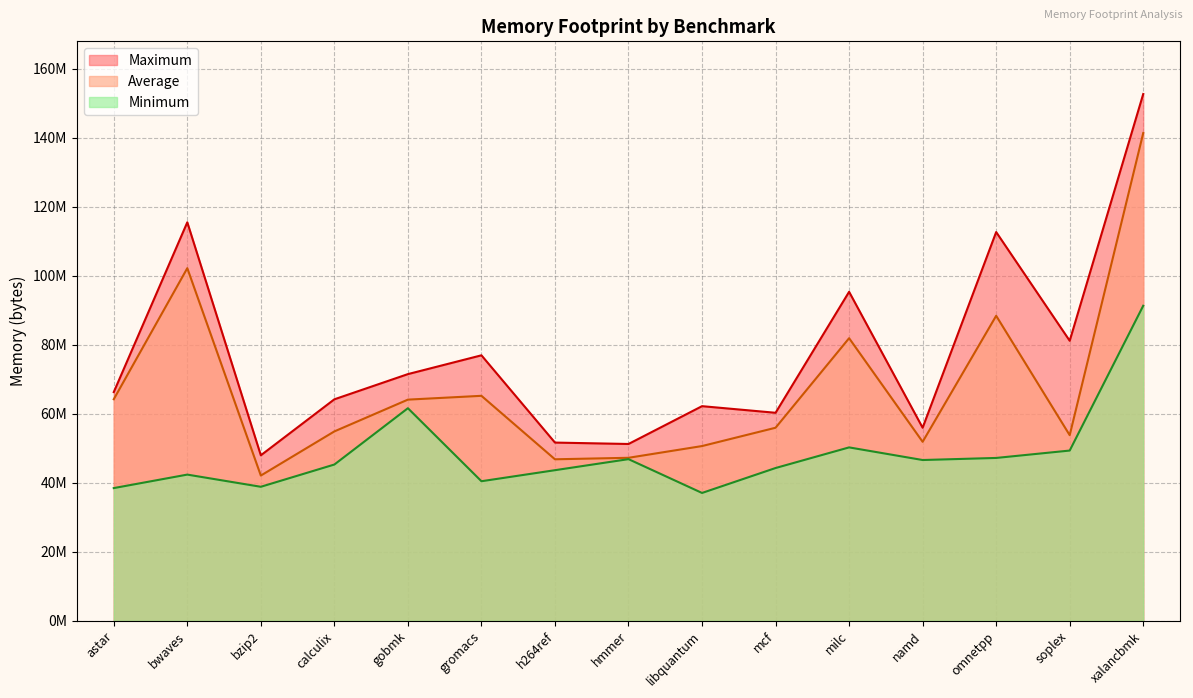

The Average series shows 46803639.2 at h264ref. True or false?

True